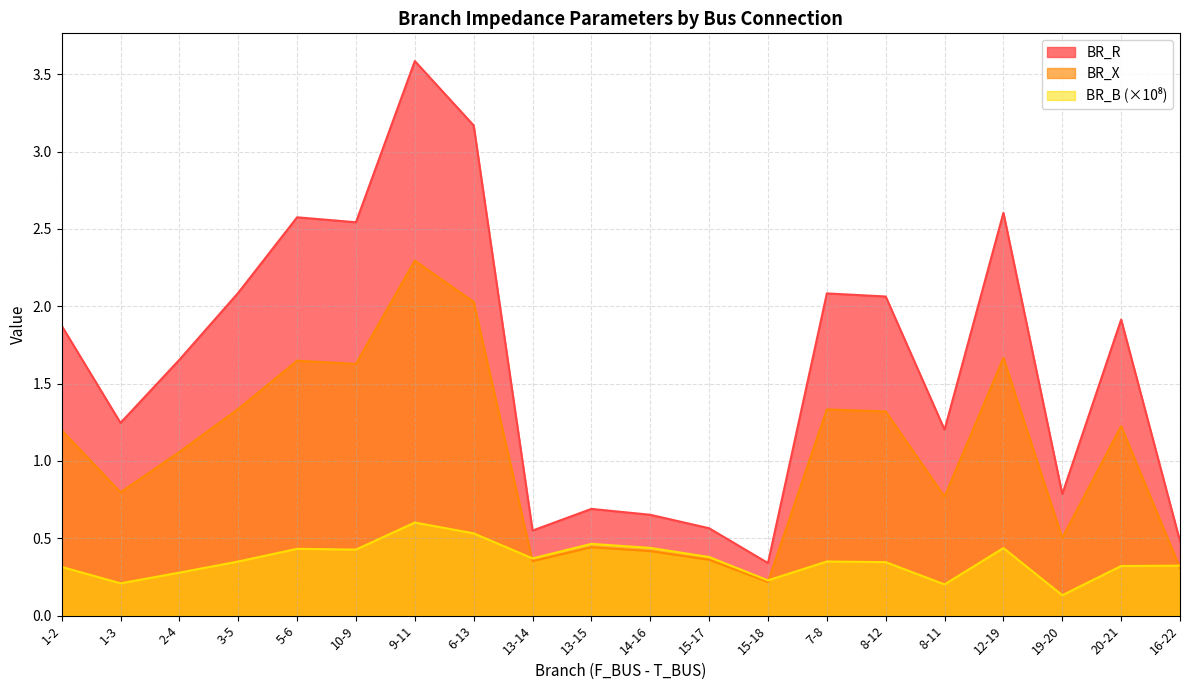

The BR_X series shows 1.4 at 9-11. True or false?

False